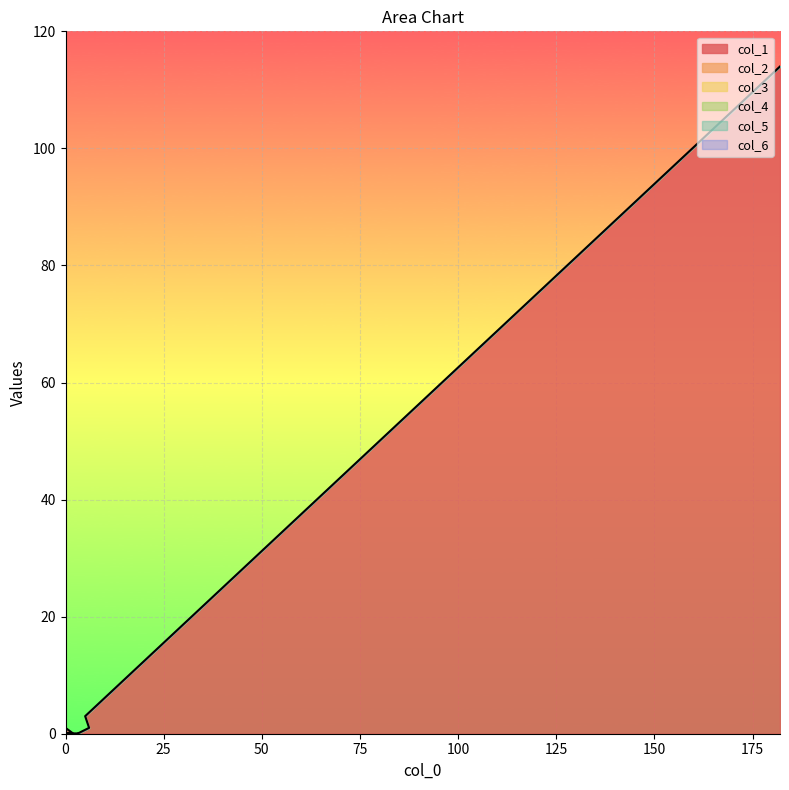

What are all the series names shown in the legend?

col_1, col_2, col_3, col_4, col_5, col_6